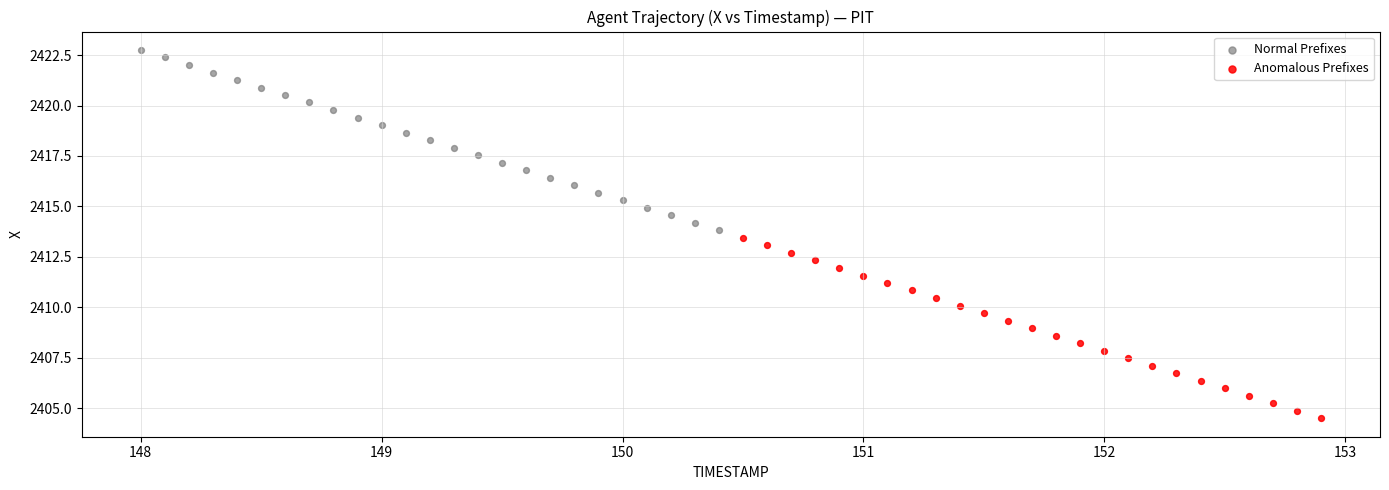

Which series reaches the minimum Y coordinate?

Anomalous Prefixes